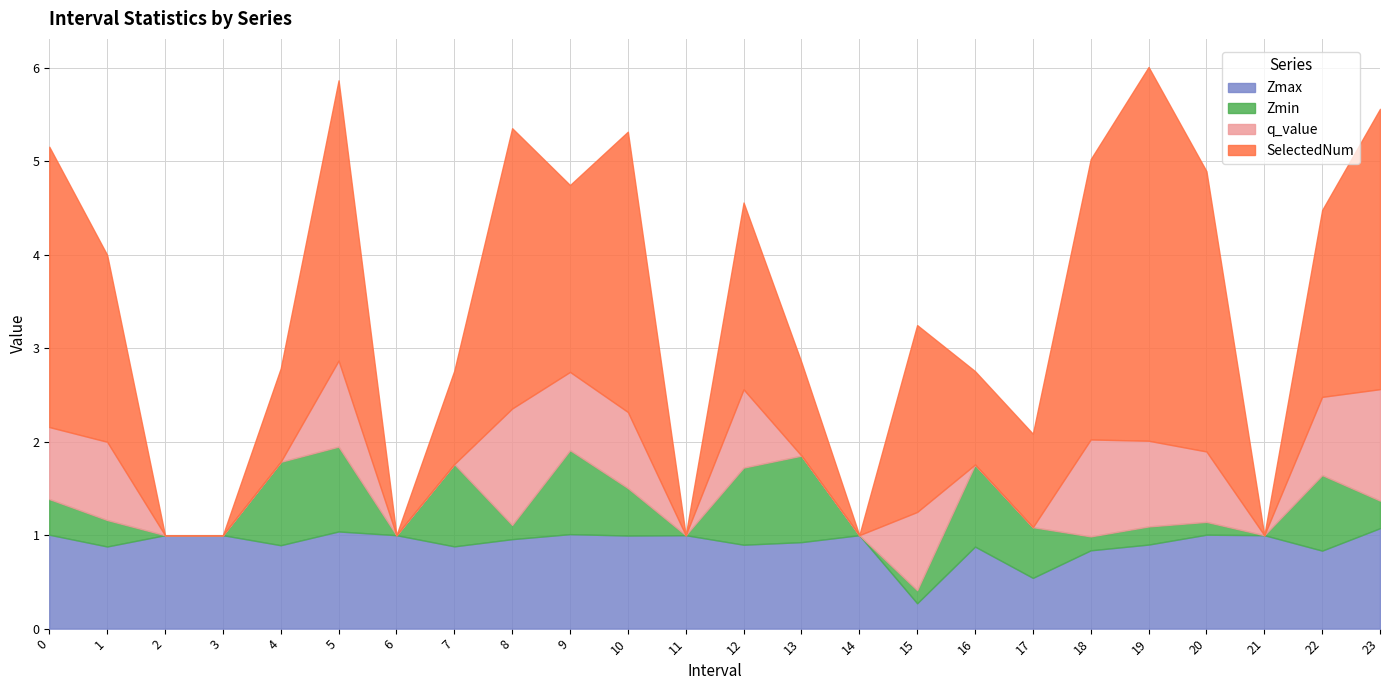

The value of Zmax at 0.0 is 0.3. True or false?

False